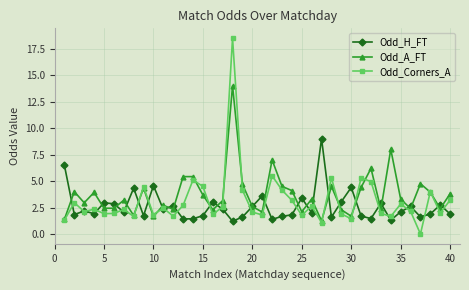

What is the maximum value for Odd_A_FT?

14.0